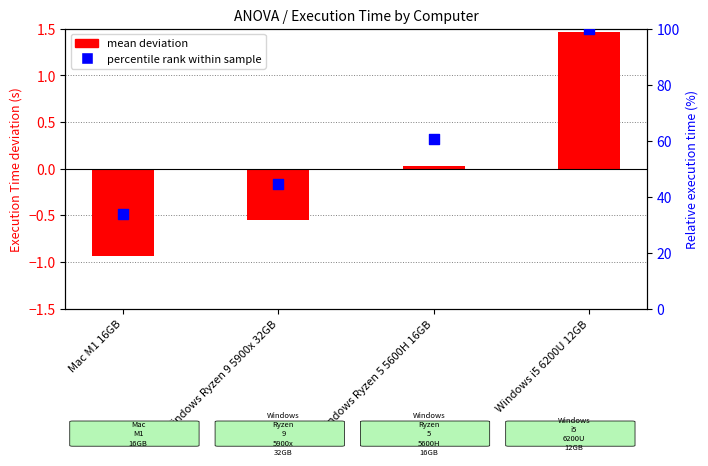

What is the total value across all series at Windows i5 6200U 12GB?

101.5